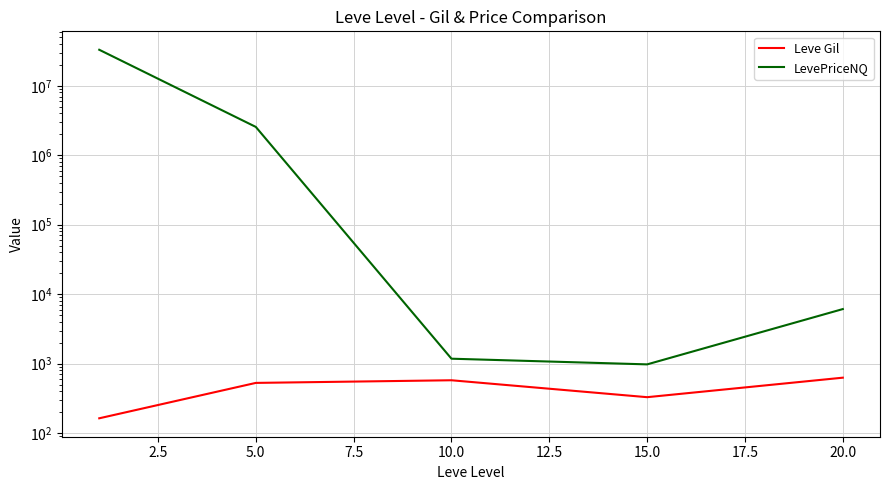

True or false: Leve Gil and LevePriceNQ intersect in this chart.

False